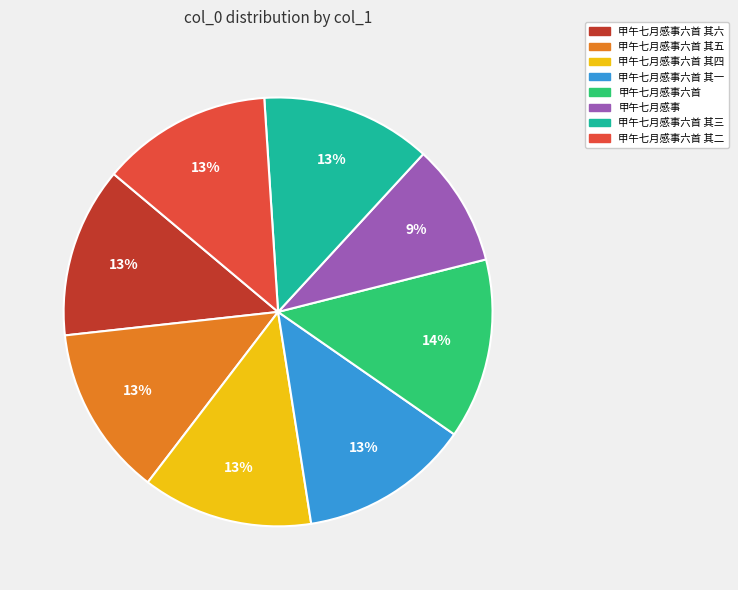

Is it true that 甲午七月感事六首 其三 is 13% of the pie?

True